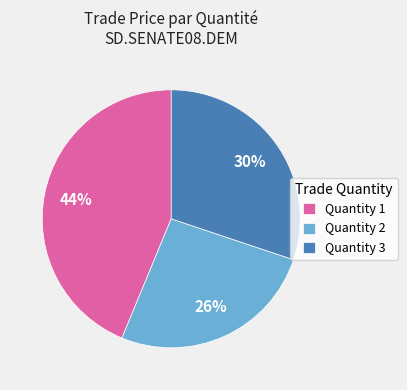

To the nearest percent, what portion does Quantity 2 represent?

26%